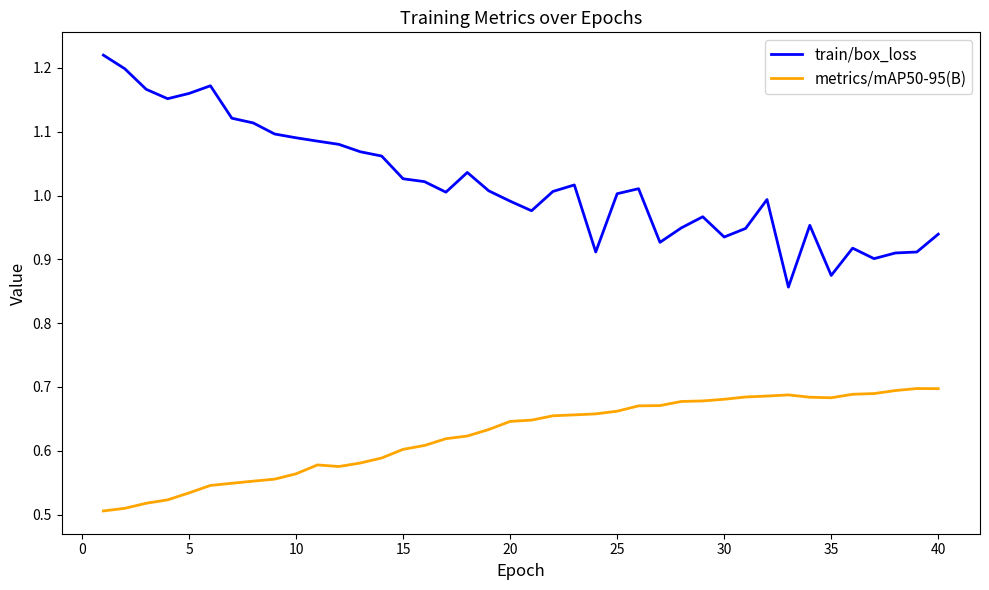

Which series has the largest total across all categories?

train/box_loss